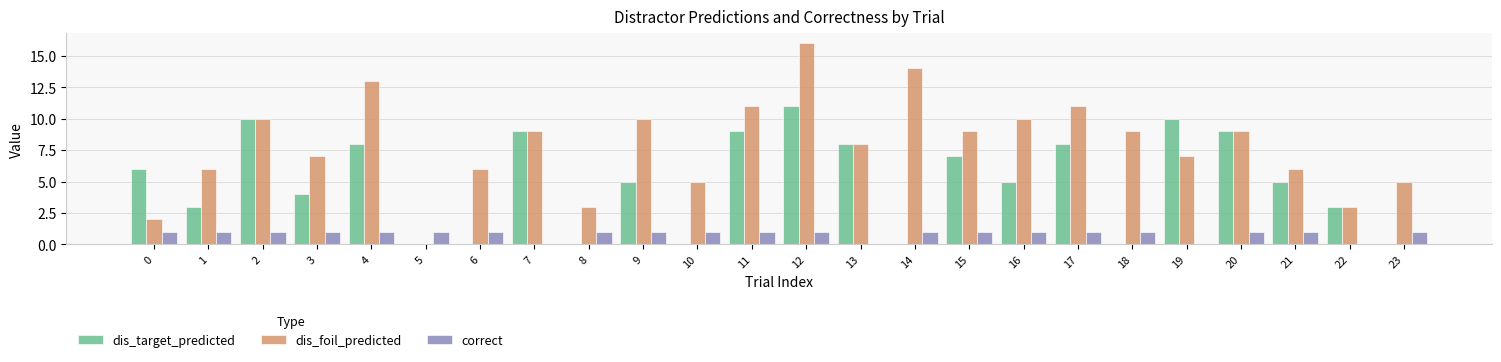

What is the sum of all dis_foil_predicted values?

189